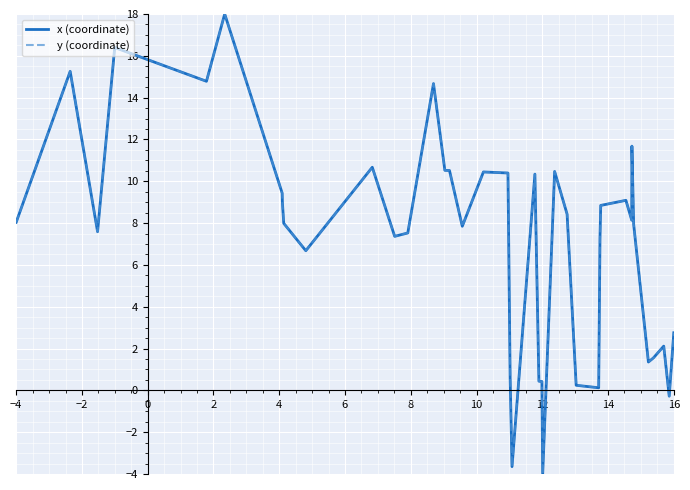

How many values in the x (coordinate) series are below 8?

20